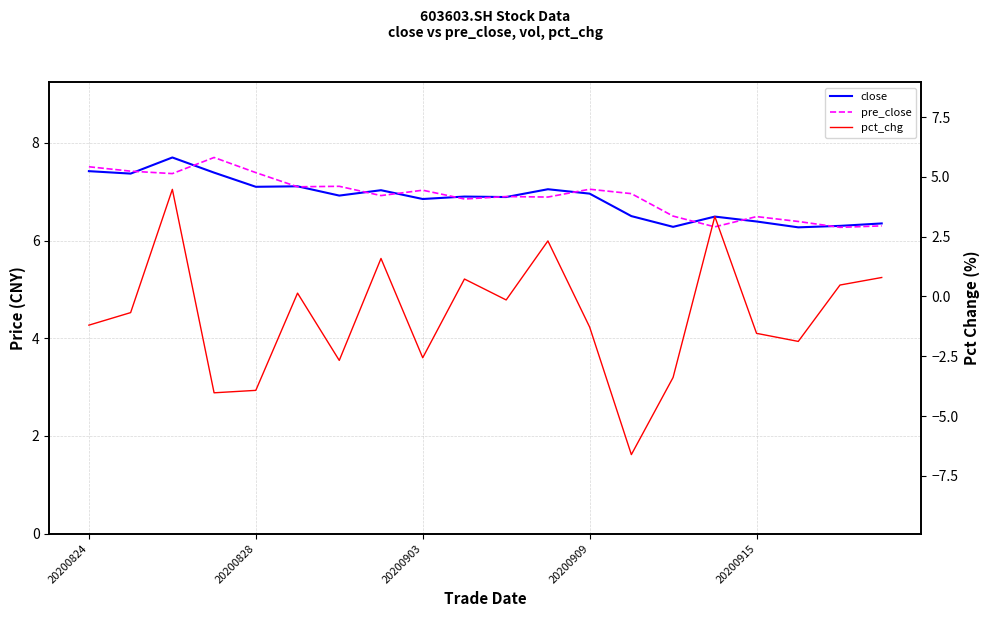

True or false: pre_close has a value of 12.4 at 7.

False